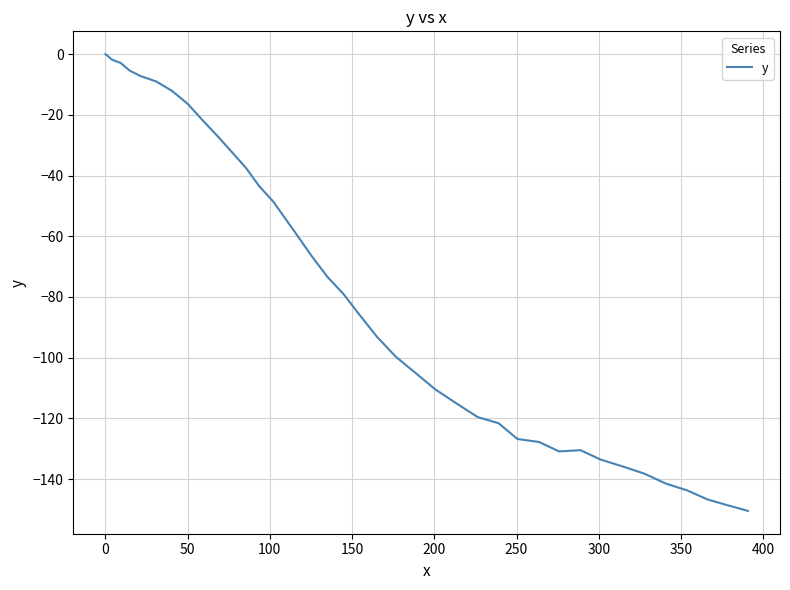

What is the smallest value displayed?

-150.5